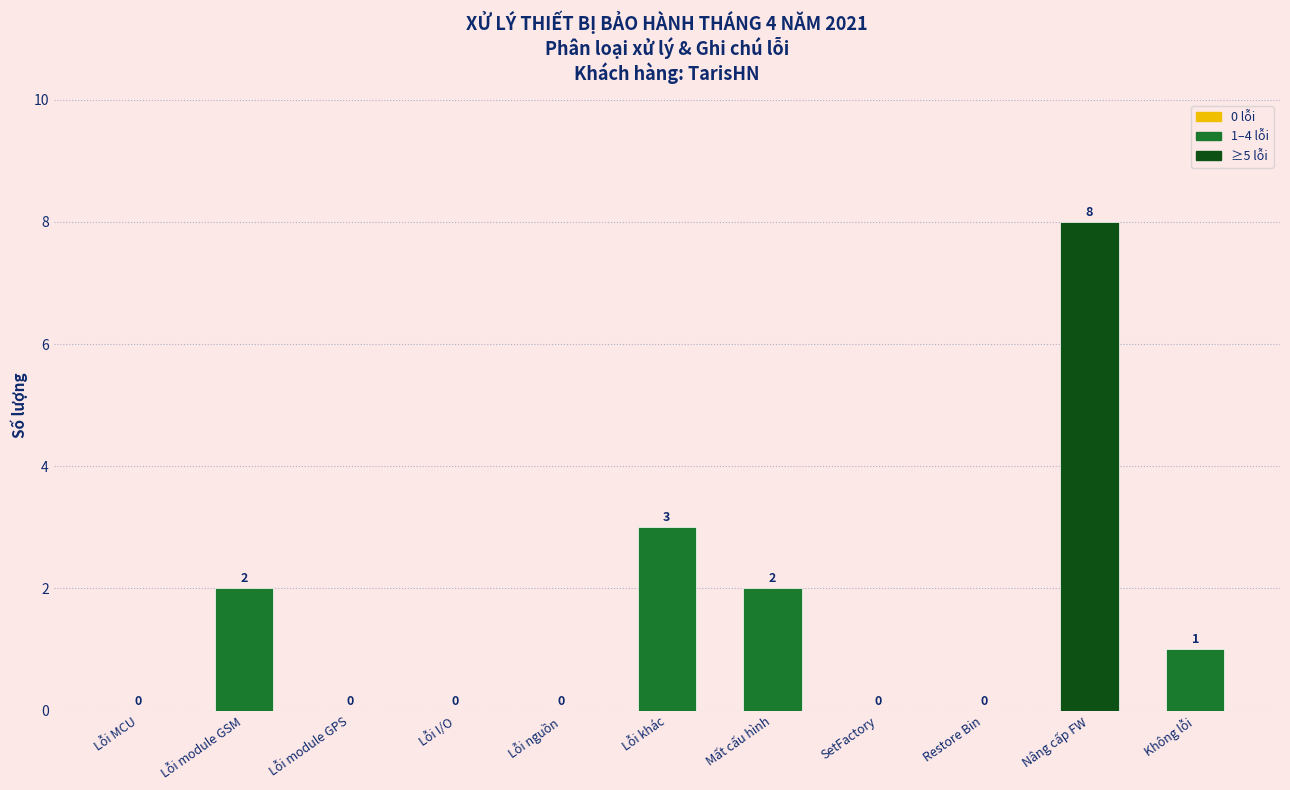

What is the greatest value displayed?

8